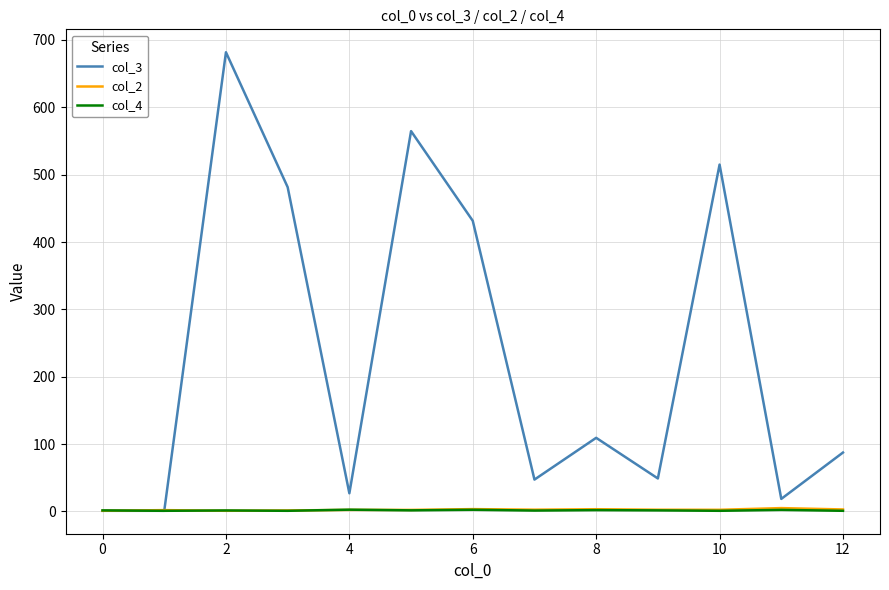

Which series has the largest total across all categories?

col_3